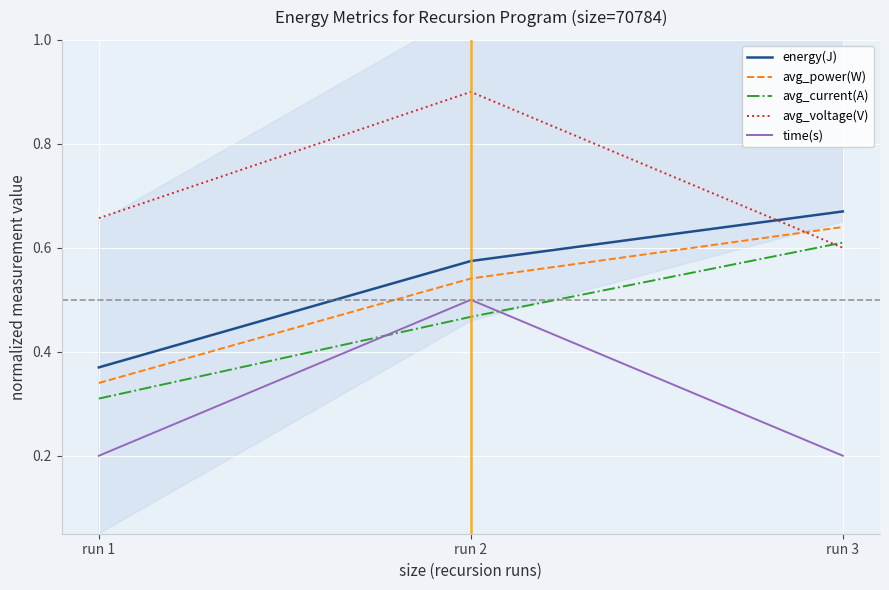

What is the minimum value for time(s)?

0.2